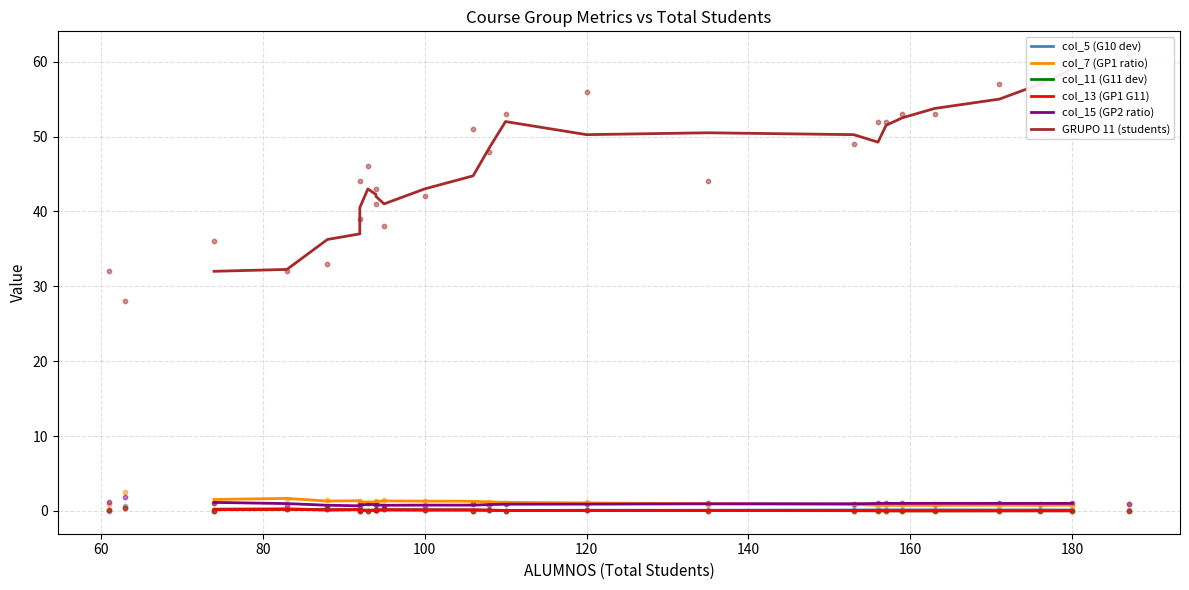

At how many categories does at least one series exceed 28?

23